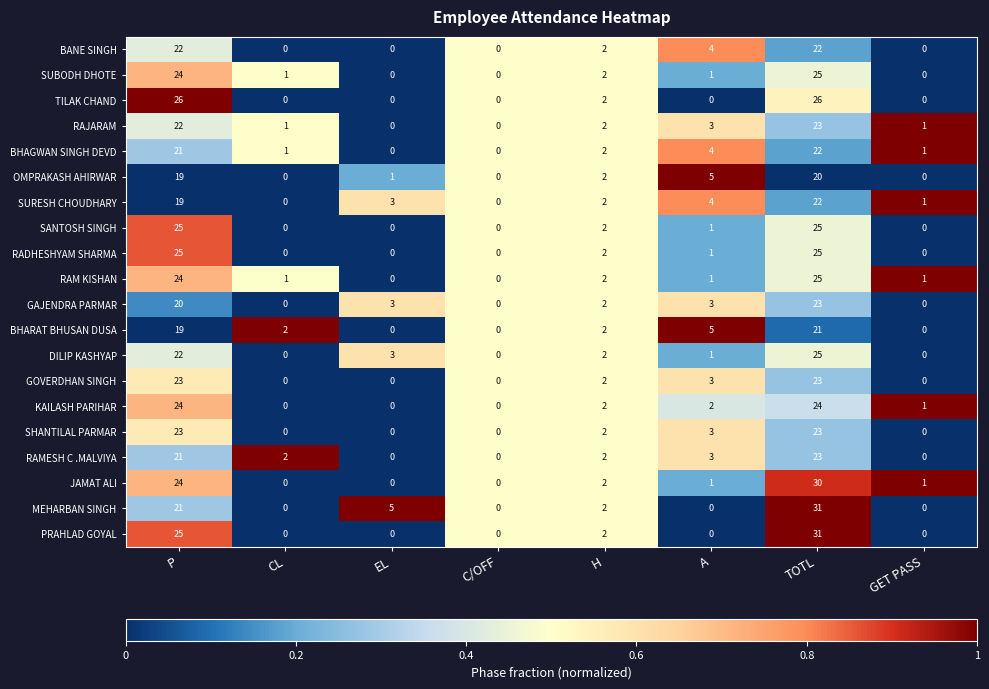

What is the highest value of the RAM KISHAN series?

25